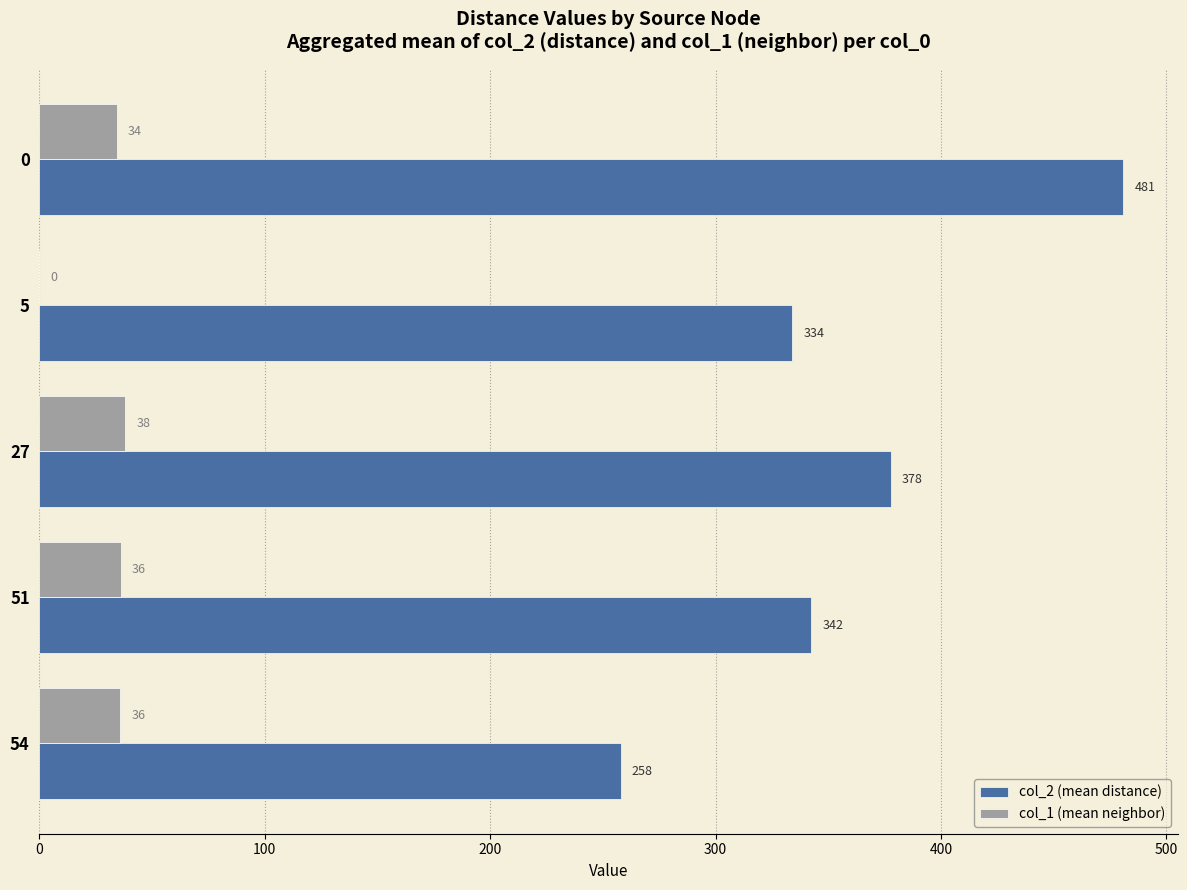

How many data points does each series have?

5